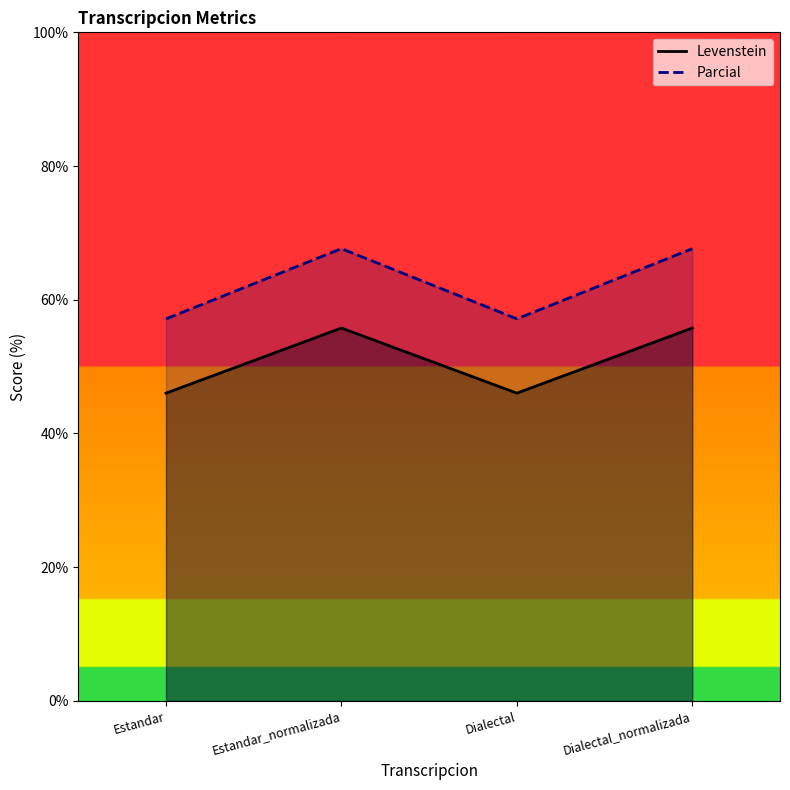

True or false: Levenstein and Parcial intersect in this chart.

False